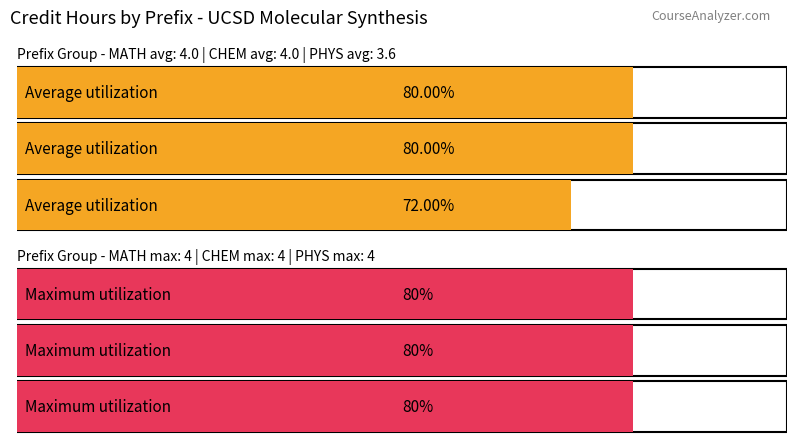

Which series changed the most between MATH and PHYS?

Average utilization